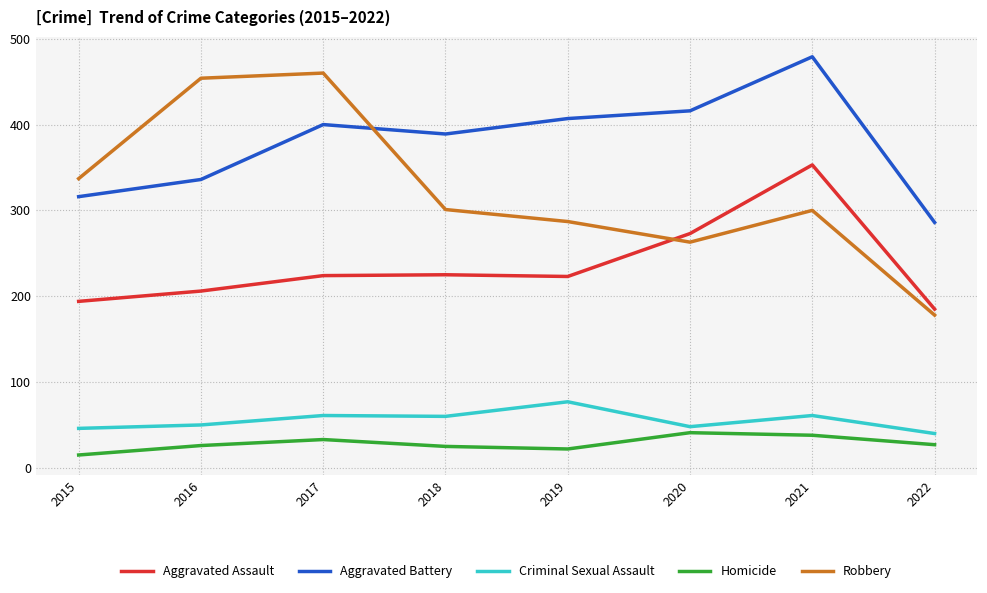

What is the maximum value for Homicide?

41